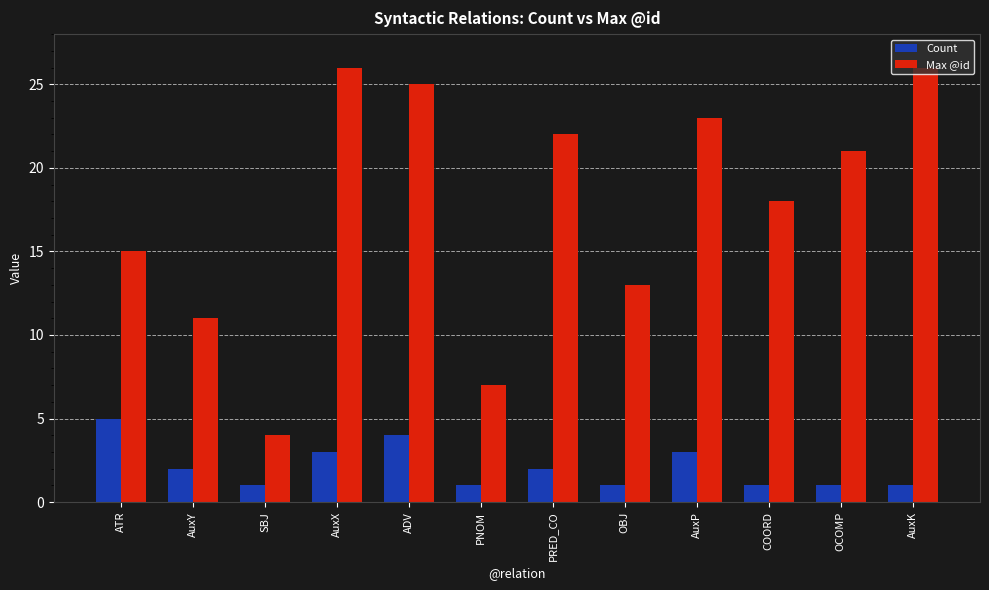

How many distinct data groups are displayed?

2